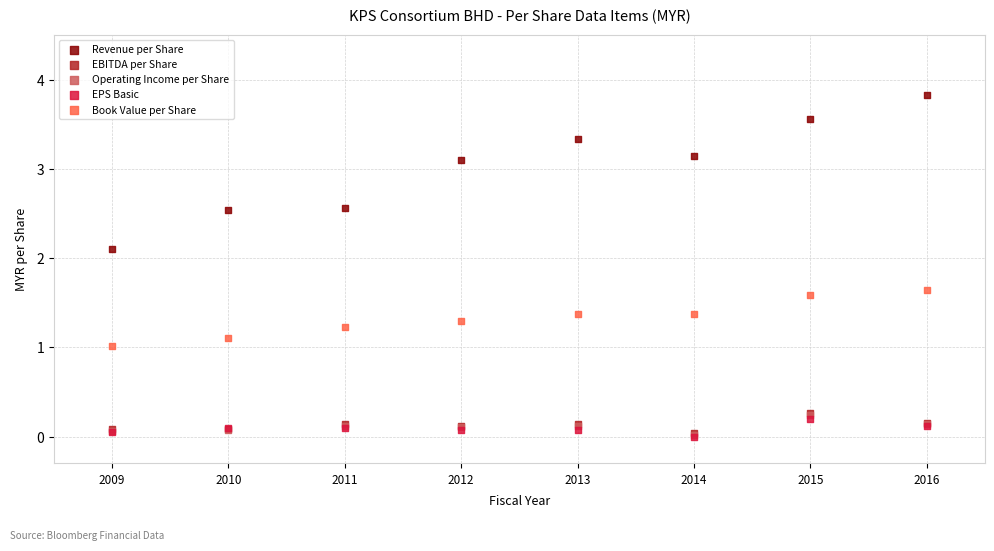

What are all the series names shown in the legend?

Revenue per Share, EBITDA per Share, Operating Income per Share, EPS Basic, Book Value per Share